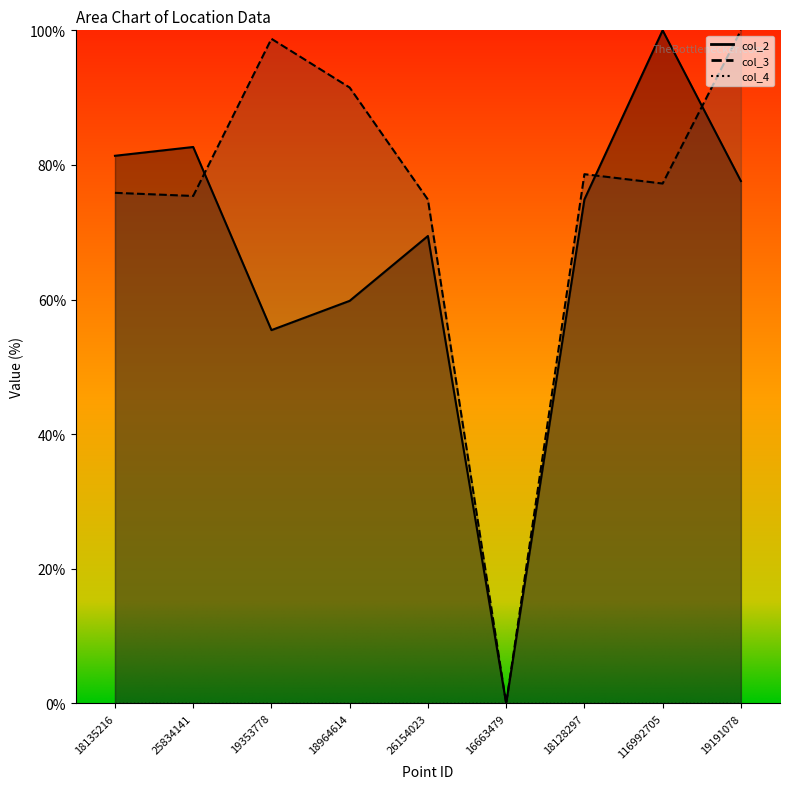

How many lines are shown in the chart?

2